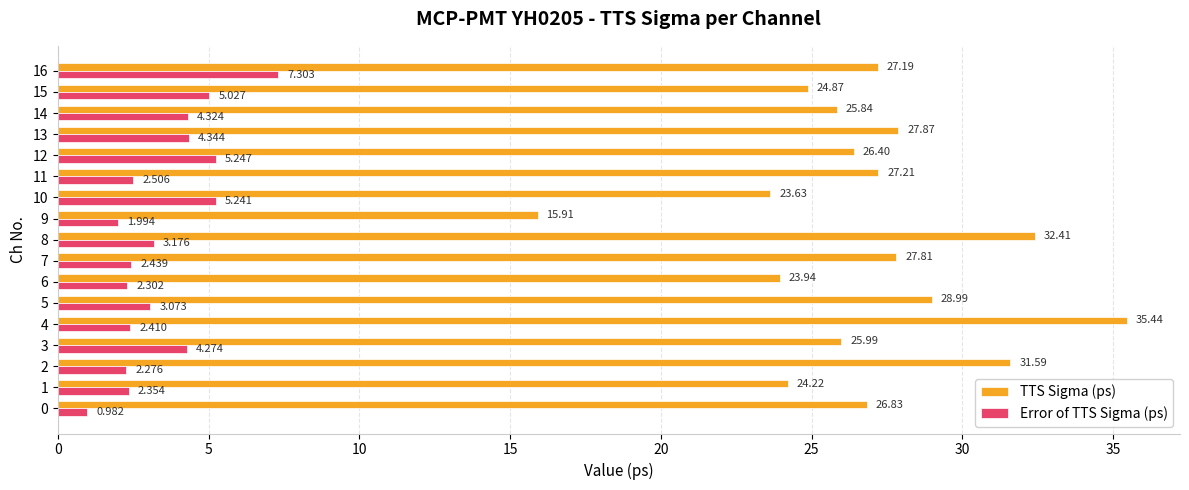

Which series has the largest range (max minus min)?

TTS Sigma (ps)